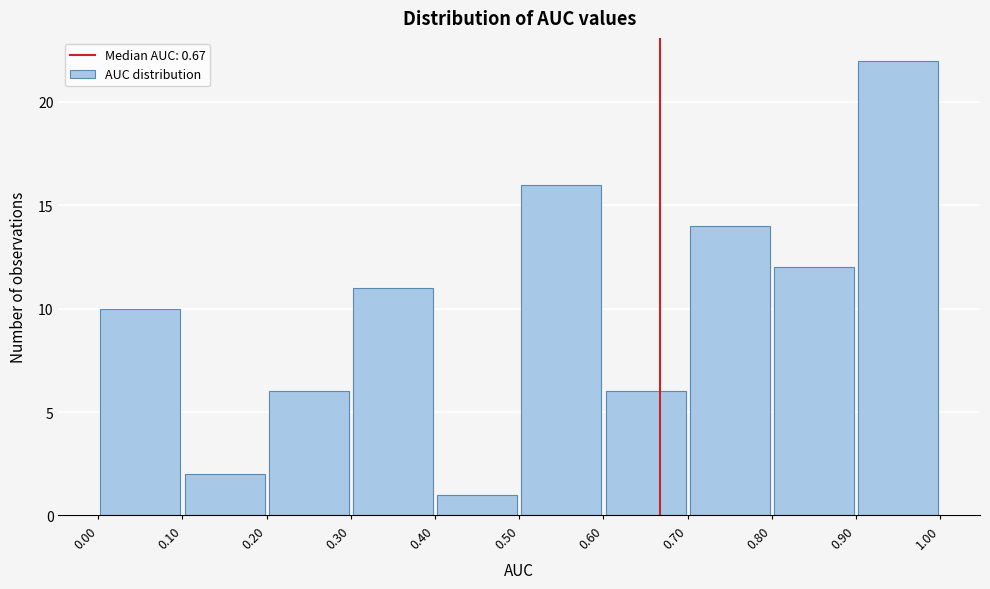

Reading left to right, transcribe this chart: for each bar, give the range it covers on the x-axis and its height. The values are not printed on the chart, so give them approximately, as read against the axis.

0.00 to 0.10: 10
0.10 to 0.20: 2
0.20 to 0.30: 6
0.30 to 0.40: 11
0.40 to 0.50: 1
0.50 to 0.60: 16
0.60 to 0.70: 6
0.70 to 0.80: 14
0.80 to 0.90: 12
0.90 to 1.00: 22